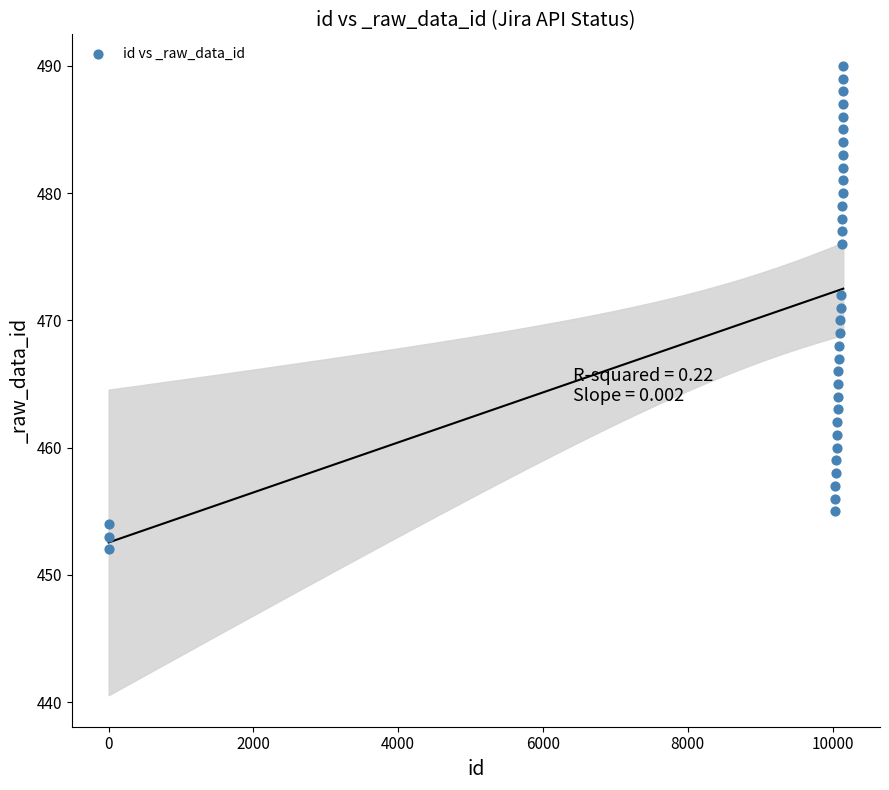

What is the range of X values (max minus min)?

10146